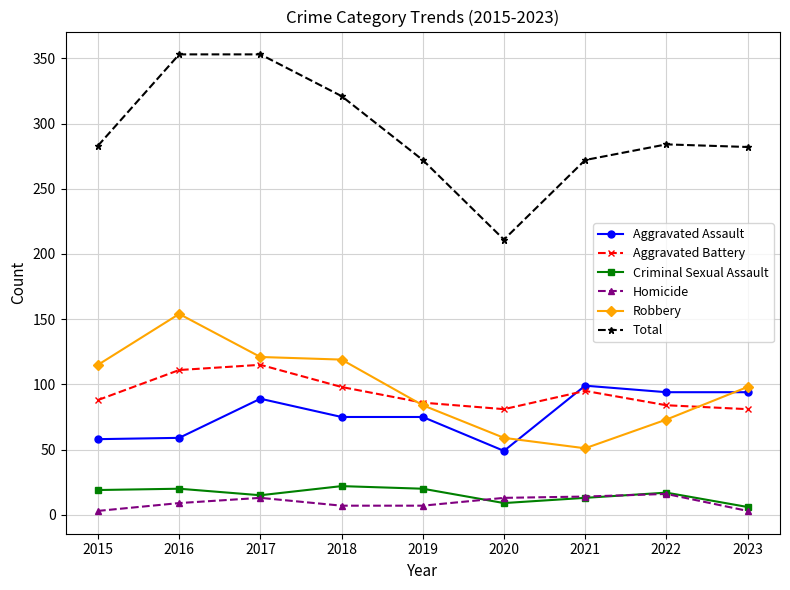

What is the total value across all series at 2023?

564